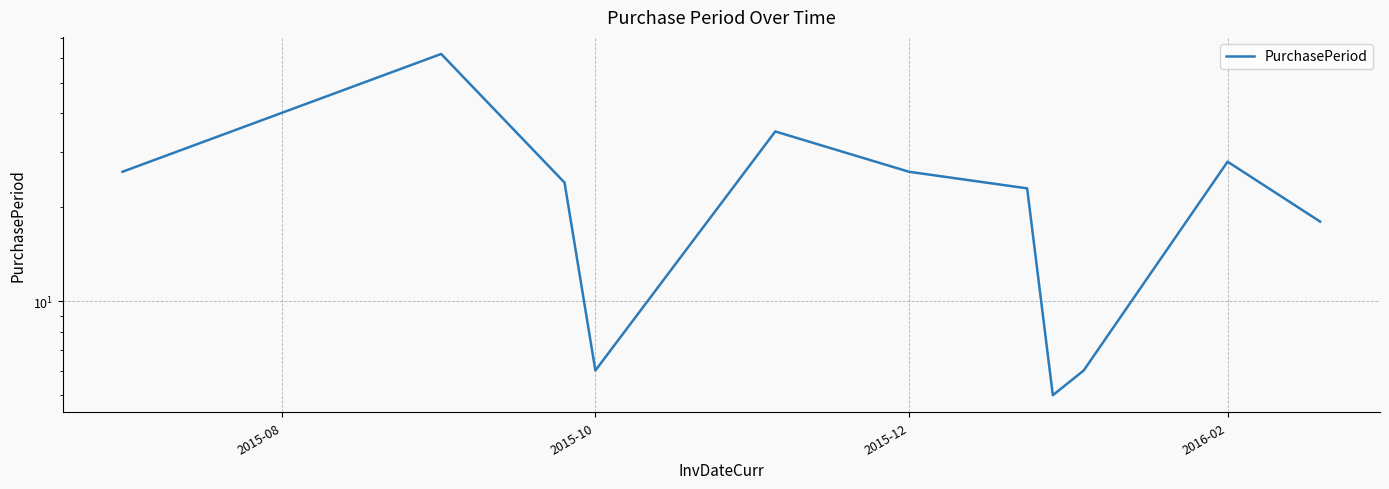

Is this an area chart (filled region under the line)?

No